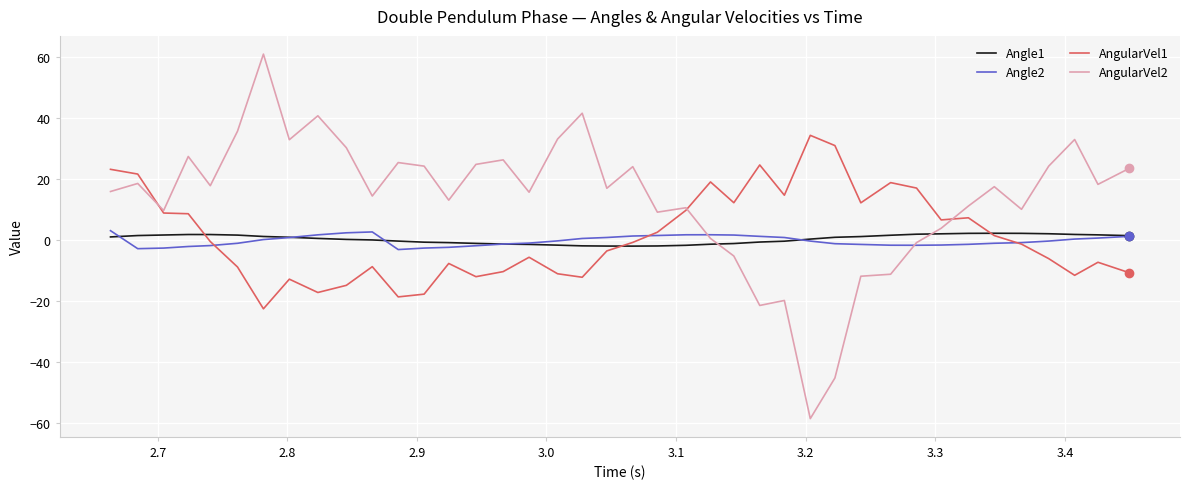

What are all the series names shown in the legend?

Angle1, Angle2, AngularVel1, AngularVel2